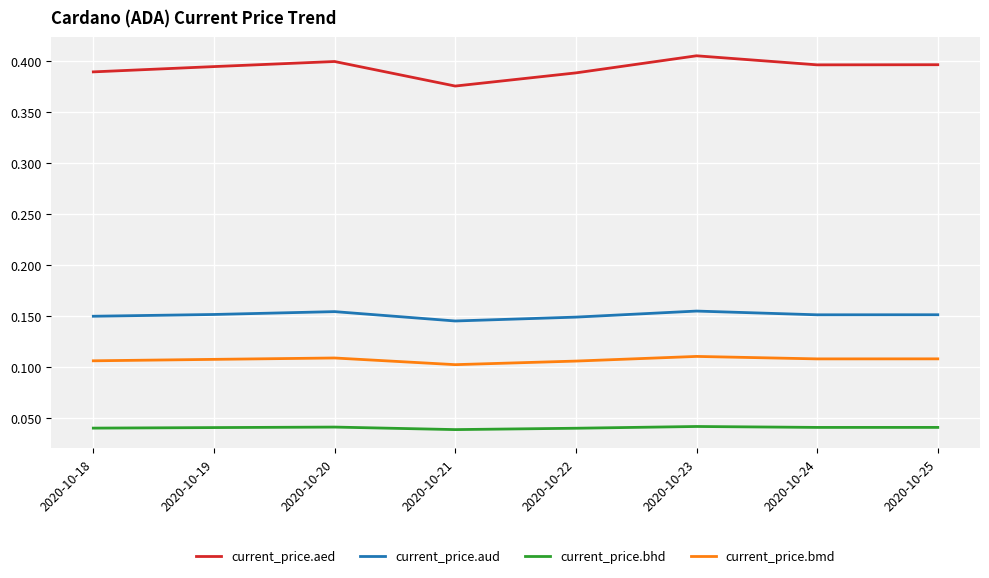

Is the value of current_price.aed at 2020-10-18 greater than the value of current_price.bmd at 2020-10-22?

Yes